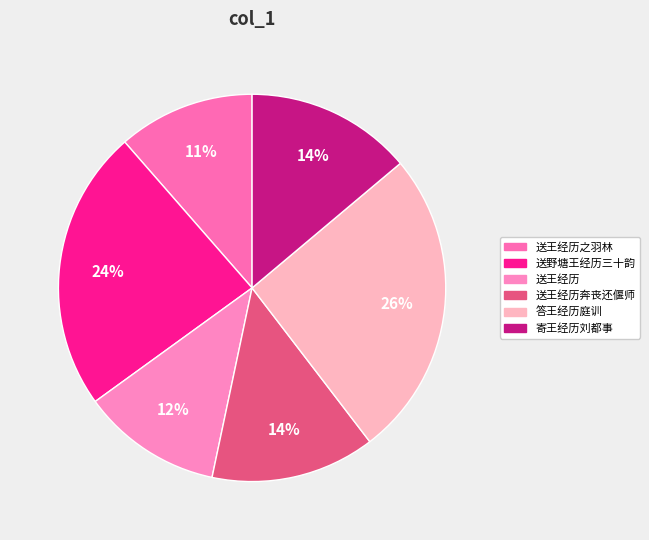

What is the largest slice in the pie chart?

答王经历庭训